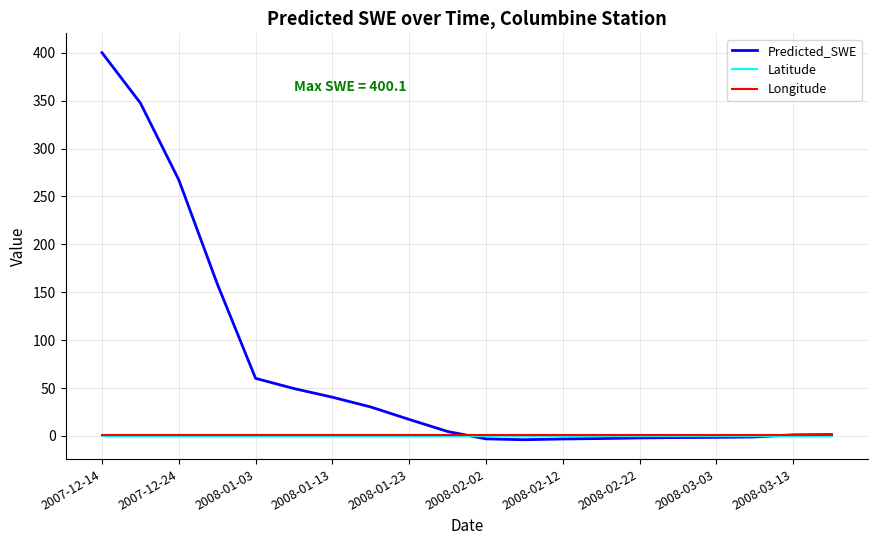

Which series has the largest range (max minus min)?

Predicted_SWE